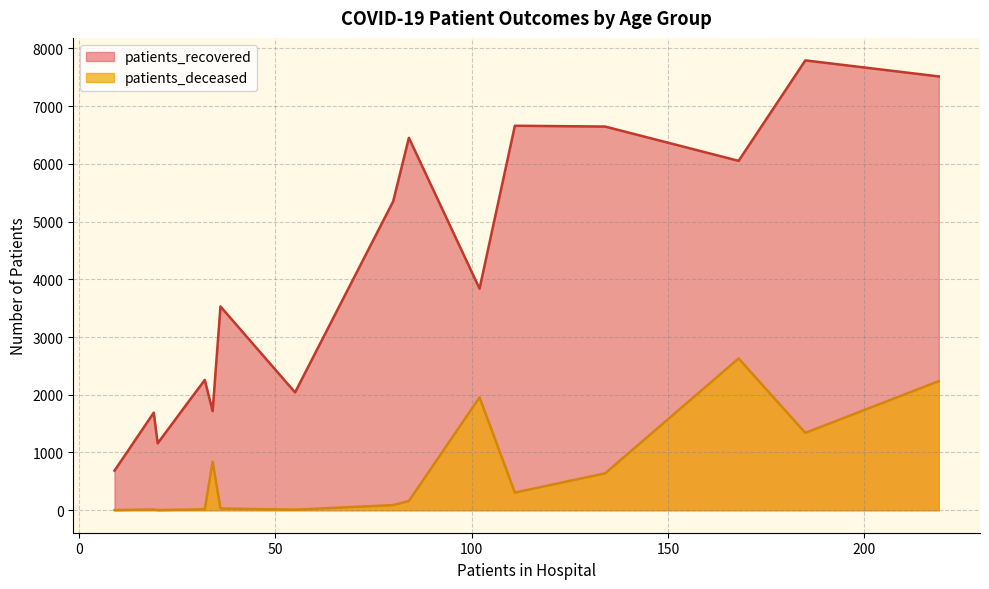

How many lines are shown in the chart?

2